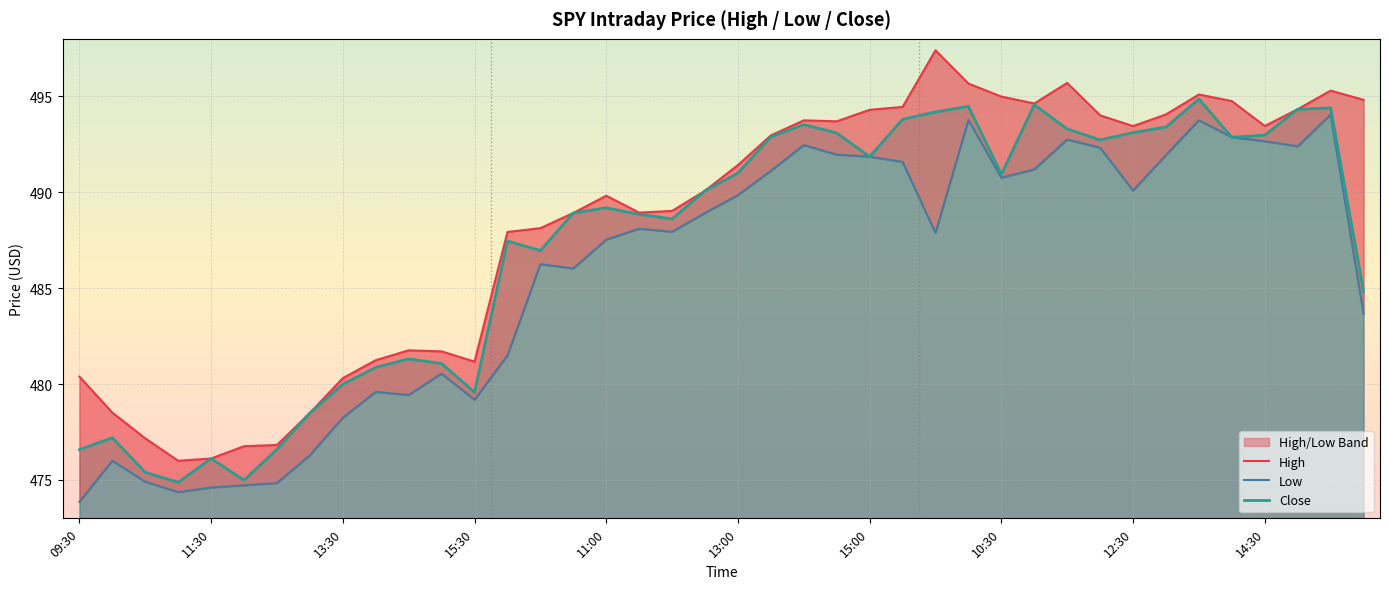

What is the highest value of the Low series?

494.1